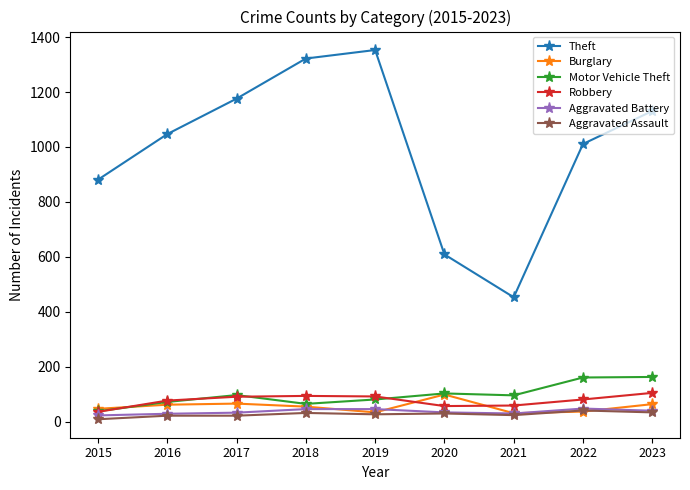

Is this an area chart (filled region under the line)?

No